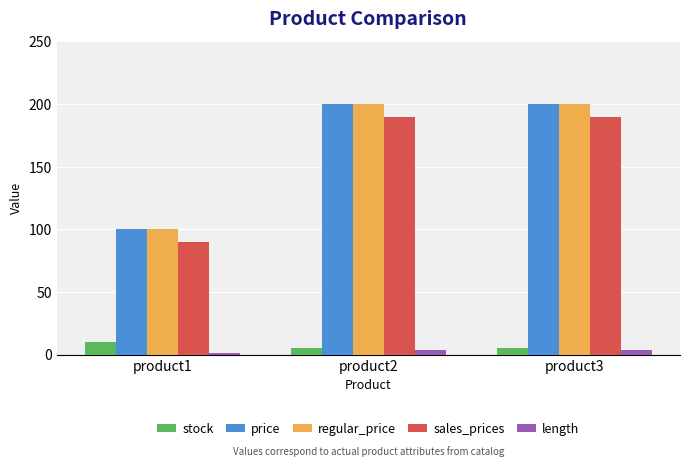

The value of price at product1 is 178. True or false?

False